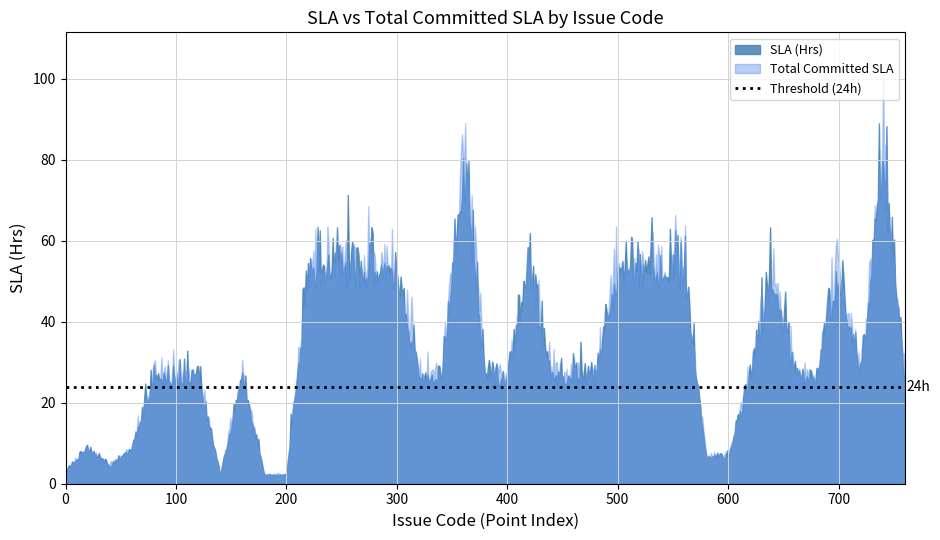

Which has a higher value, COM0115 or COM011?

COM0115